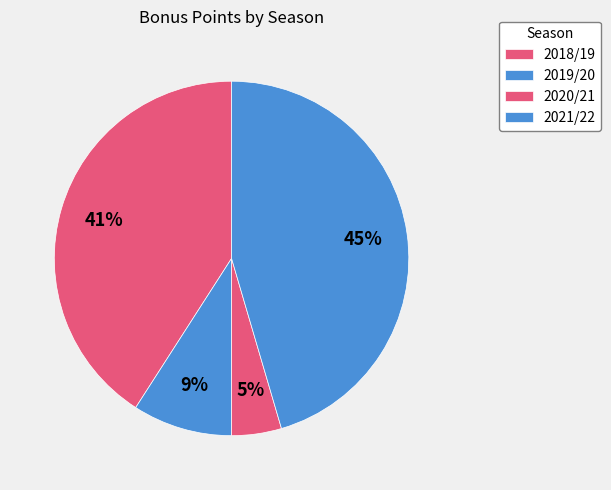

Approximately how many times larger is the value at 2021/22 compared to 2019/20?

5.0